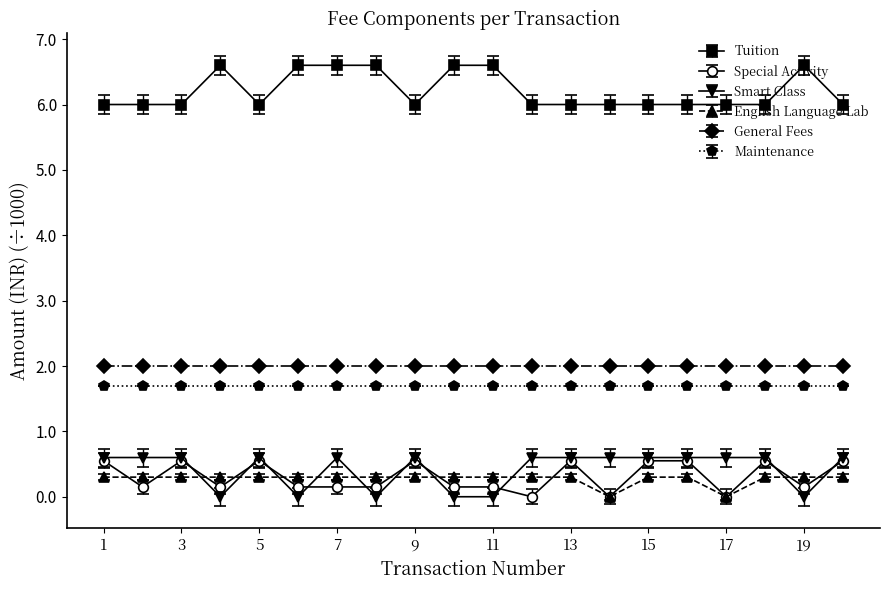

What is the value of the Smart Class point at the 17th from the left?

0.6